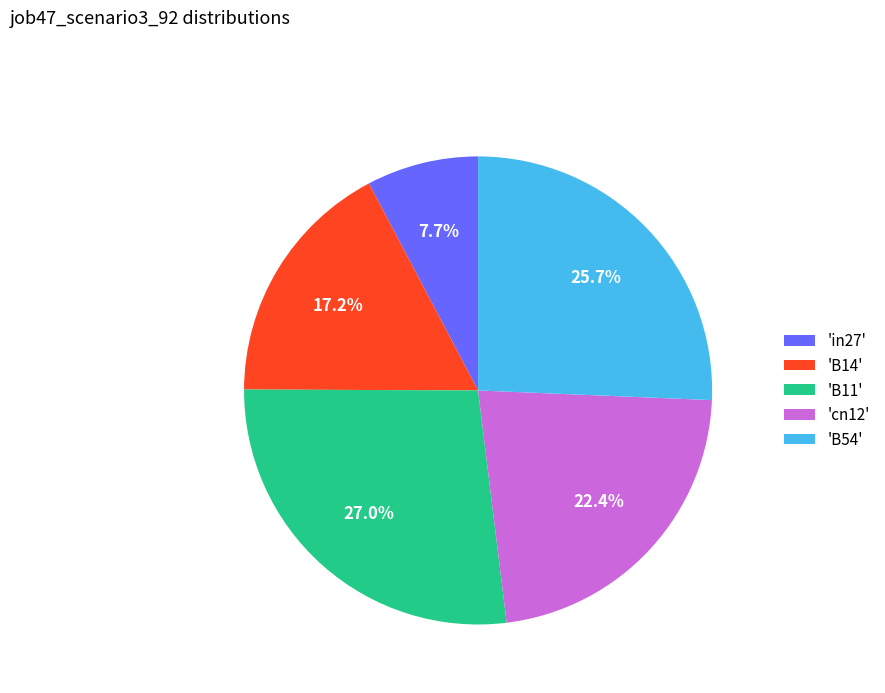

Count the number of slices in the pie.

5